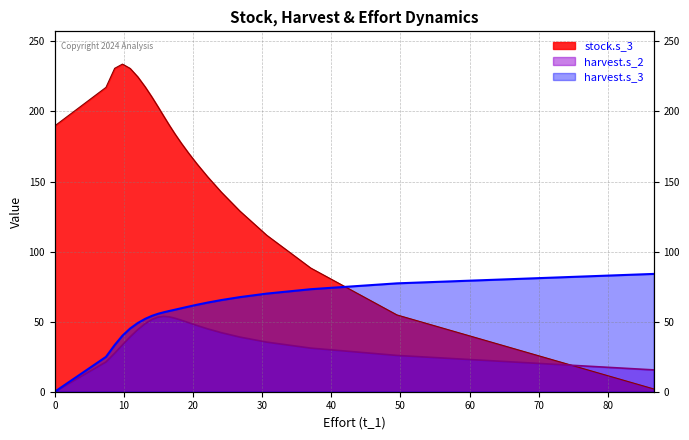

How many values in the harvest.s_2 series are below 44?

11